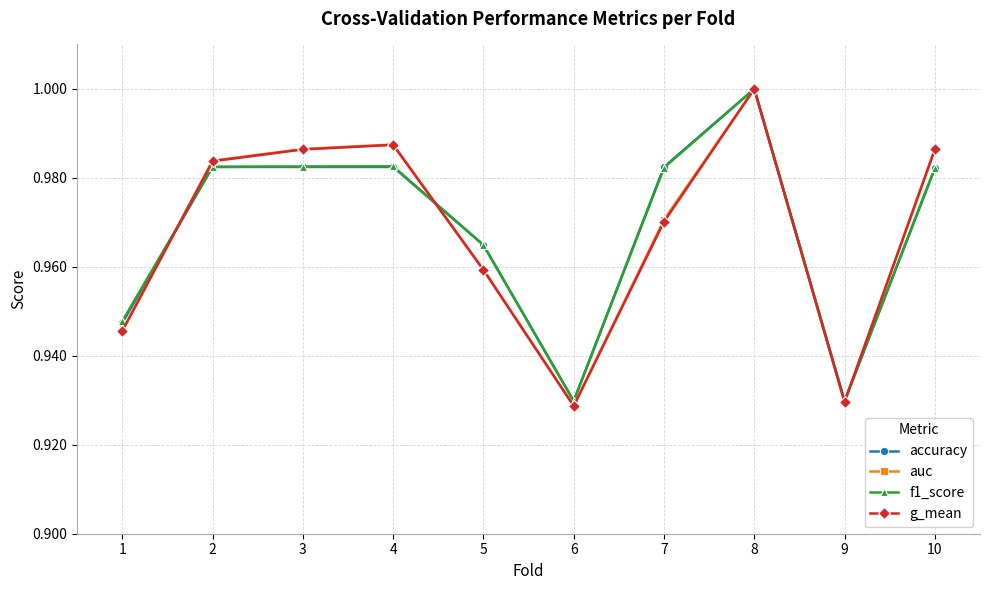

Is it true that accuracy equals 1.0 at 2?

True